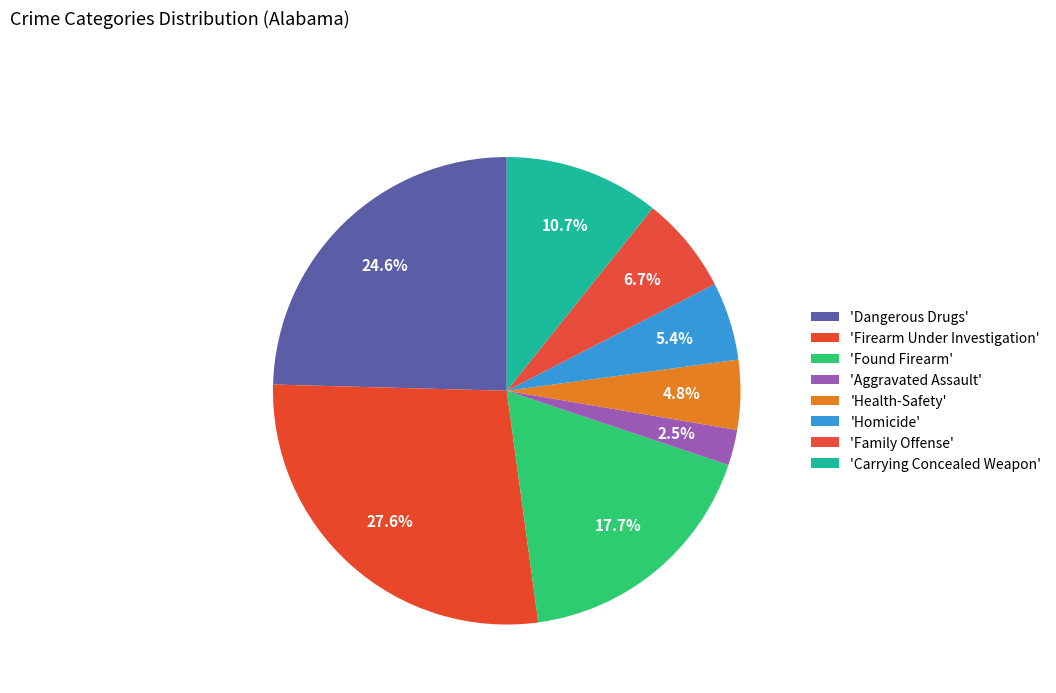

Is there any slice that represents more than half of the pie?

No